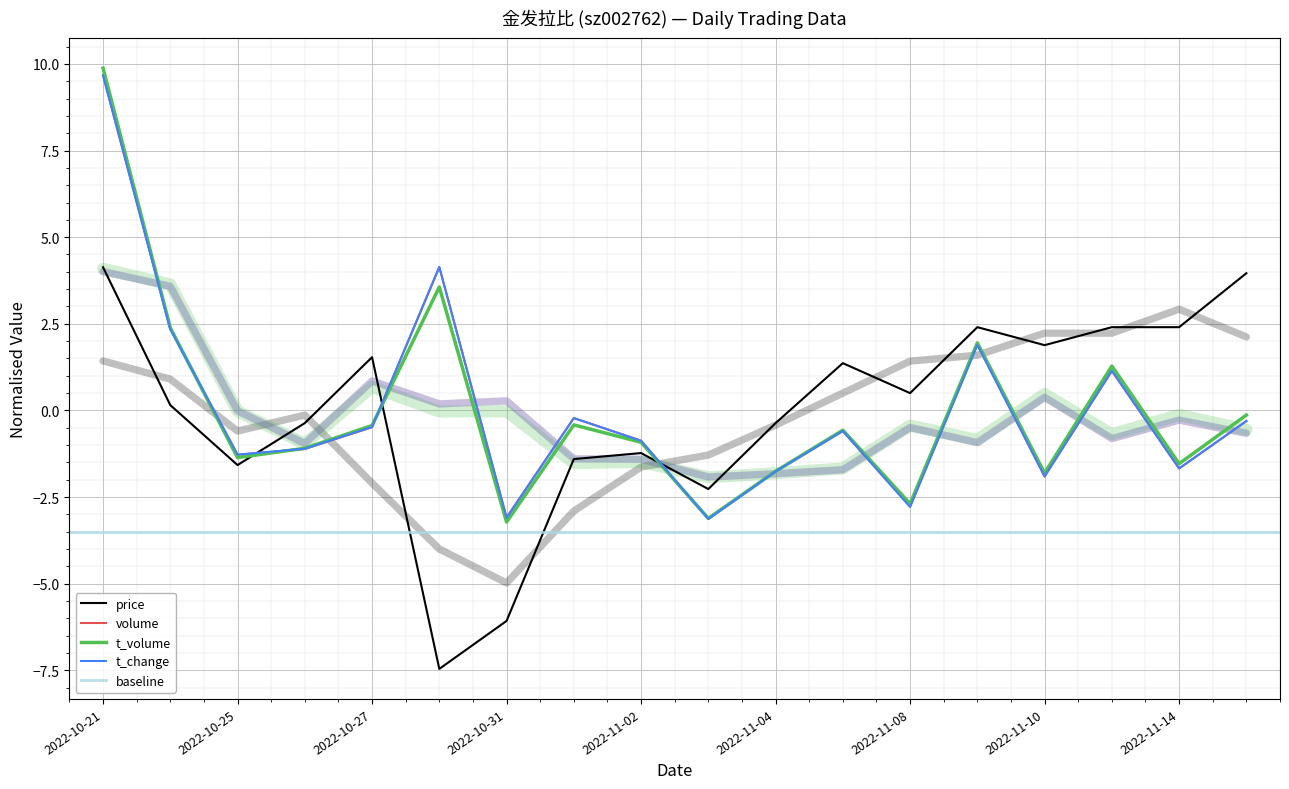

At which label is t_change closest to 3?

2022-10-24